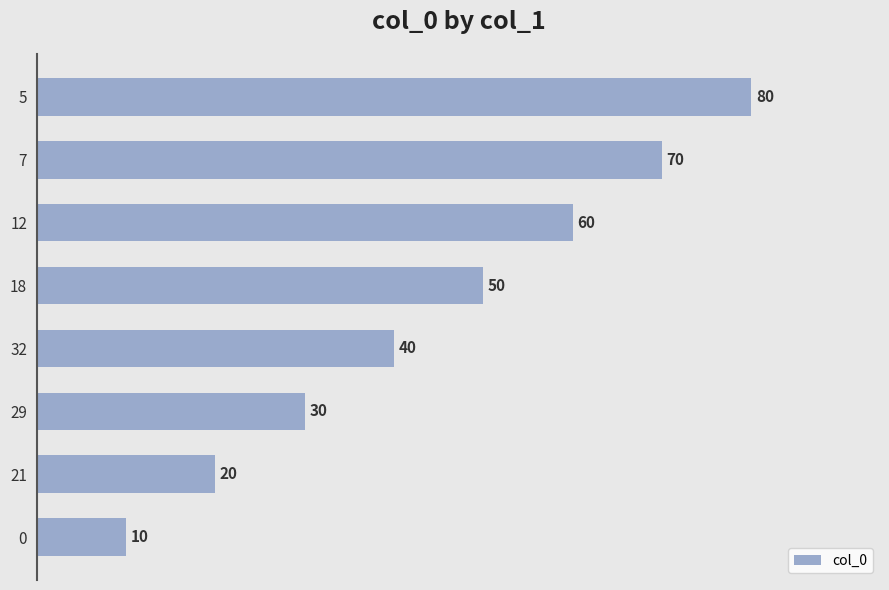

Reading bottom to top, what are all the values shown in this chart?

0=10	21=20	29=30	32=40	18=50	12=60	7=70	5=80